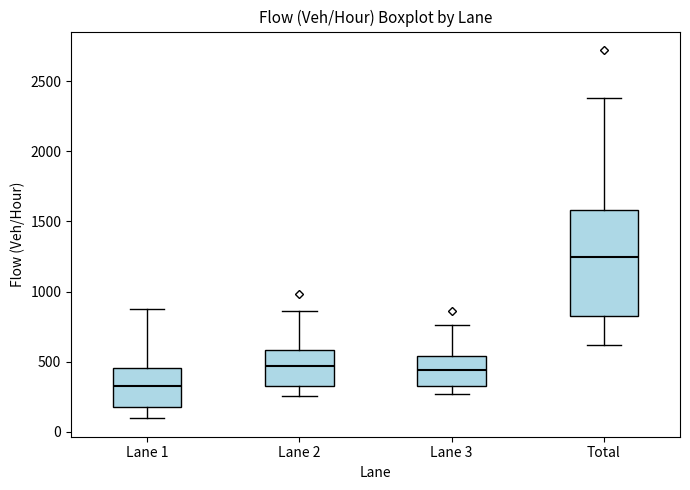

Comparing the boxes themselves (not the whiskers), which one is the tallest?

Total